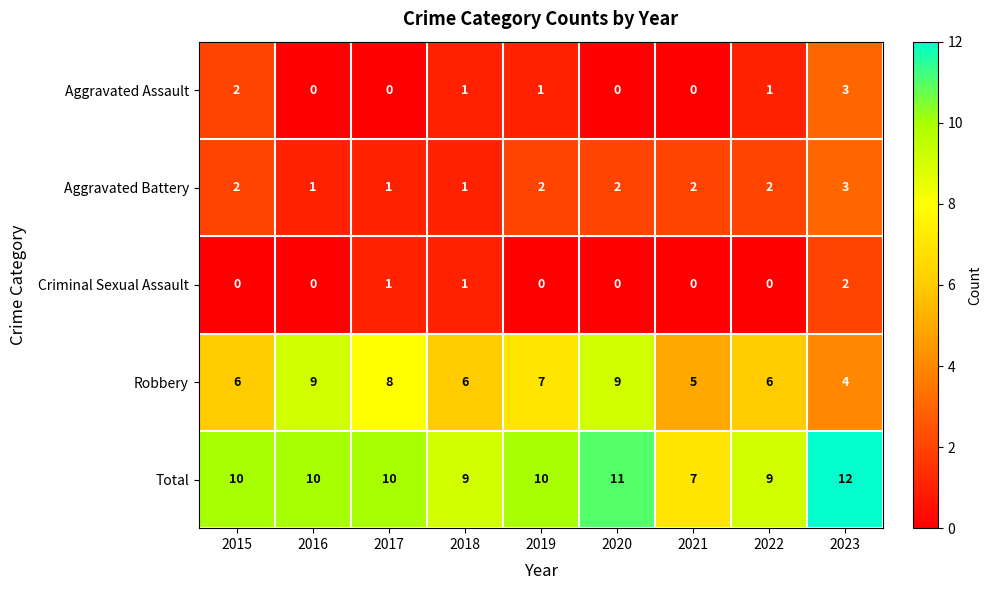

What is the difference between the highest and lowest values at 2017?

10